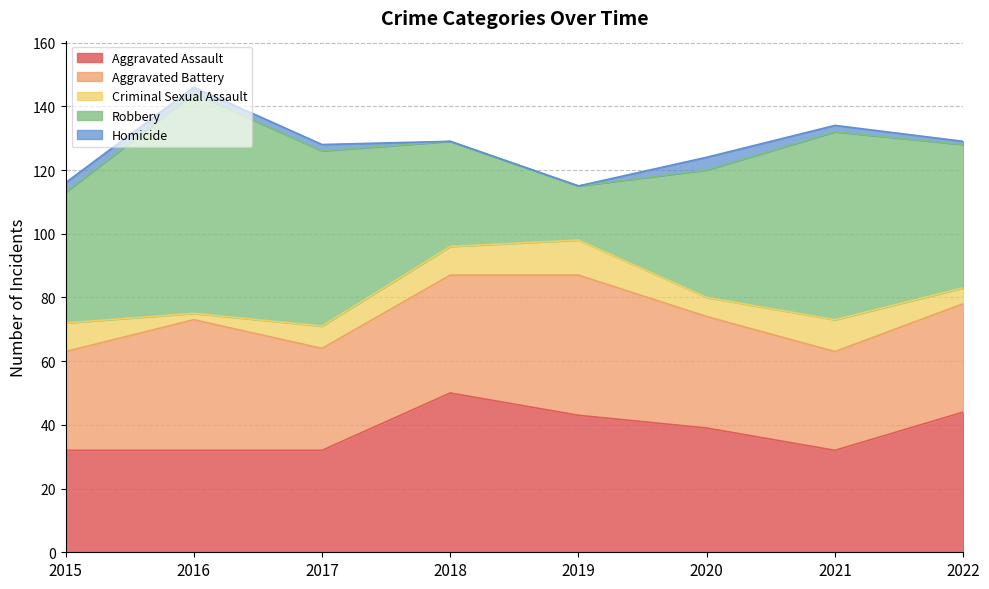

Rank the categories by Aggravated Assault value from highest to lowest.

2018, 2022, 2019, 2020, 2015, 2016, 2017, 2021